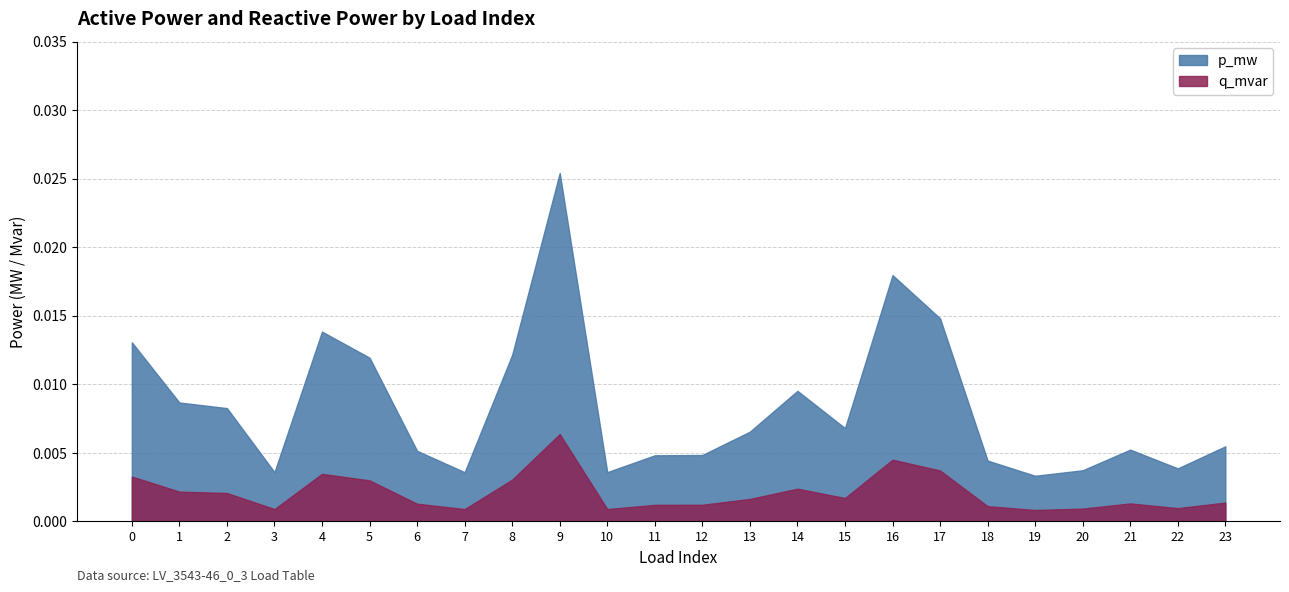

Which has a higher value, 15 or 20?

15